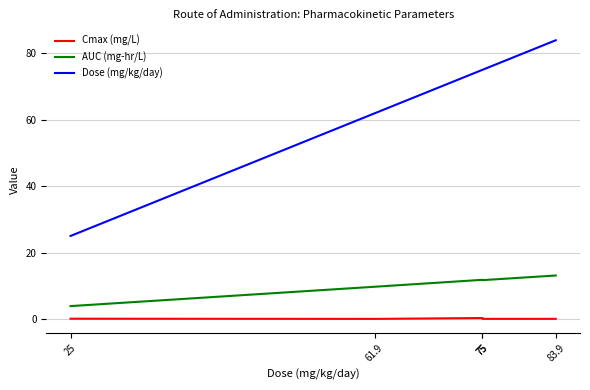

Is it true that AUC (mg-hr/L) equals 5.7 at 25?

False